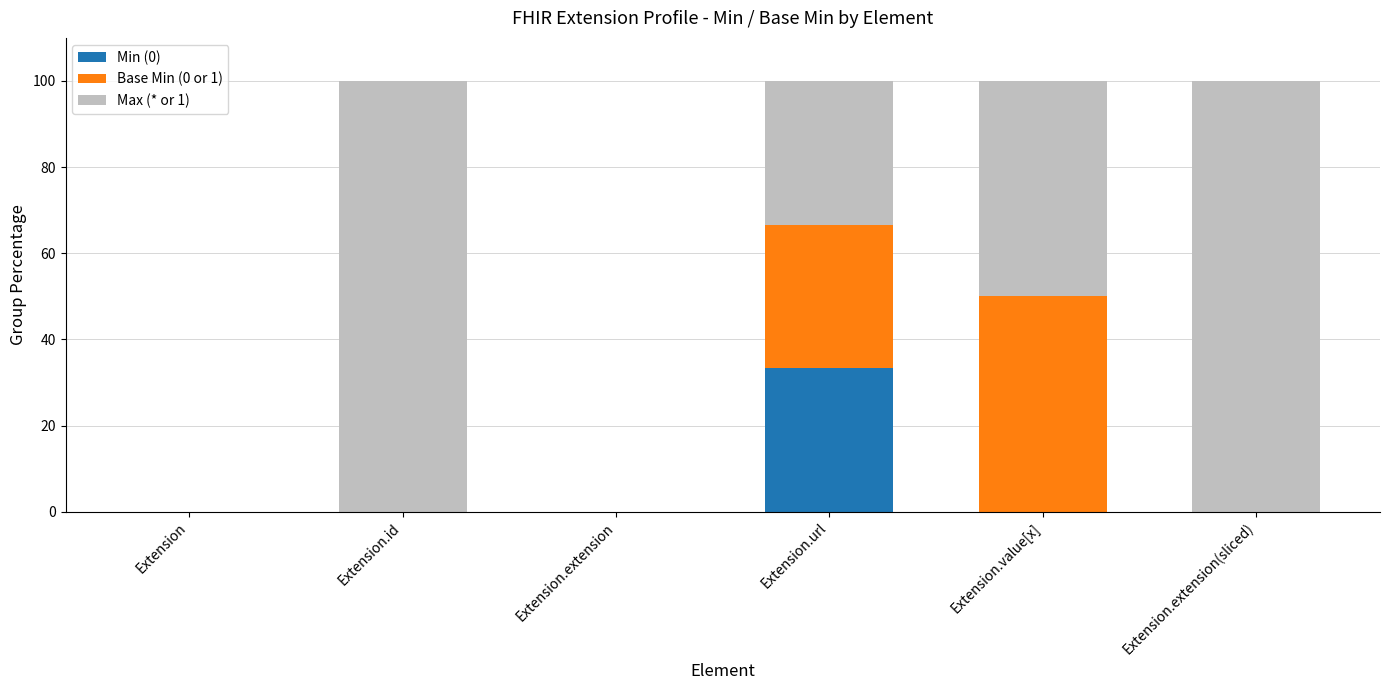

Which category has the highest value in the Min (0) series?

Extension.url